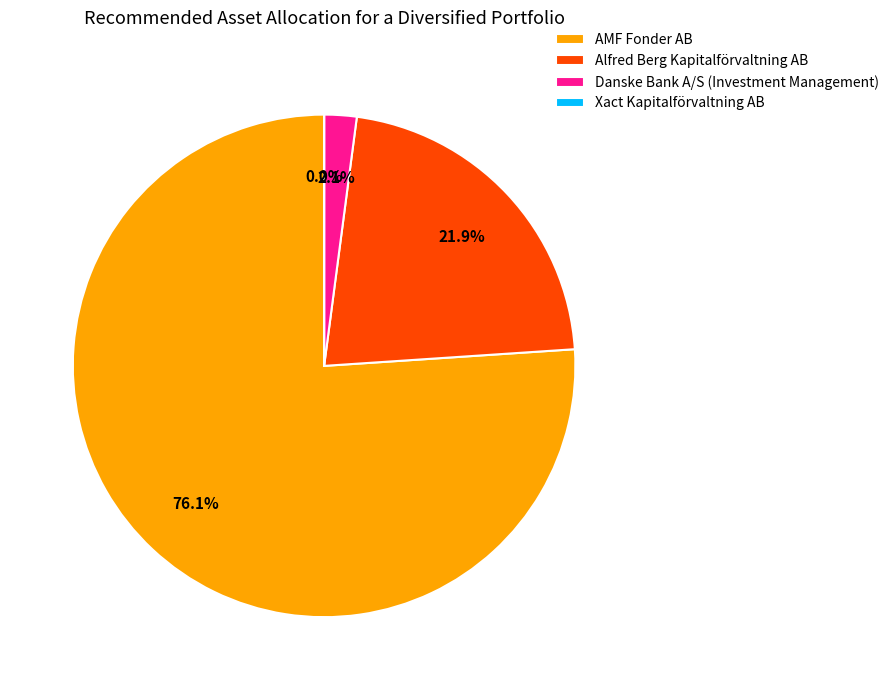

To the nearest percent, what is the average slice percentage?

25%